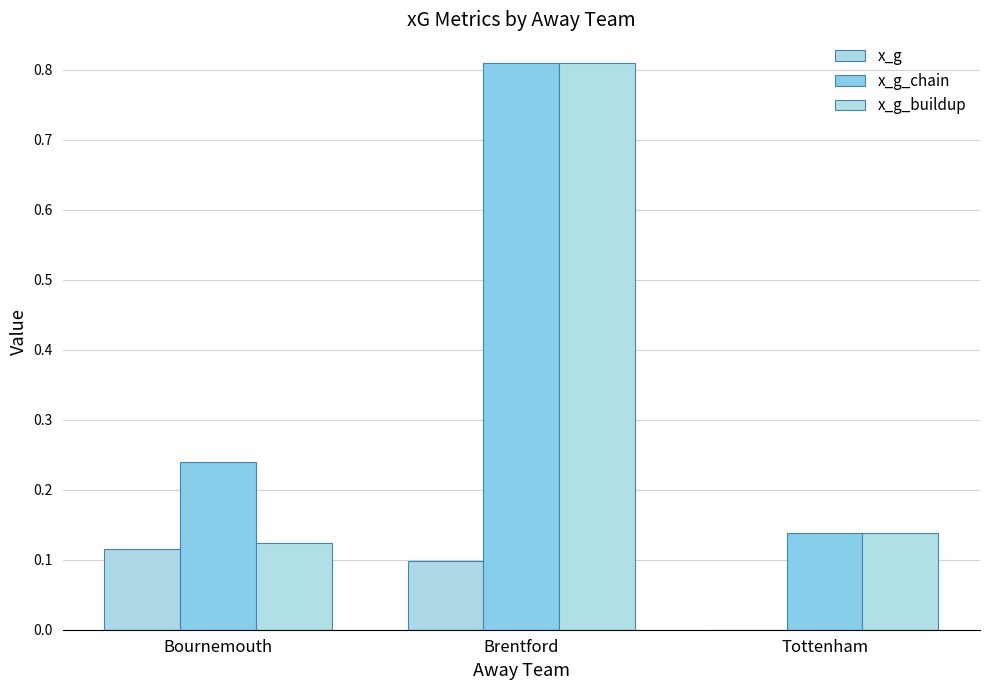

What is the sum of the x_g_chain values at Tottenham and Bournemouth?

0.4